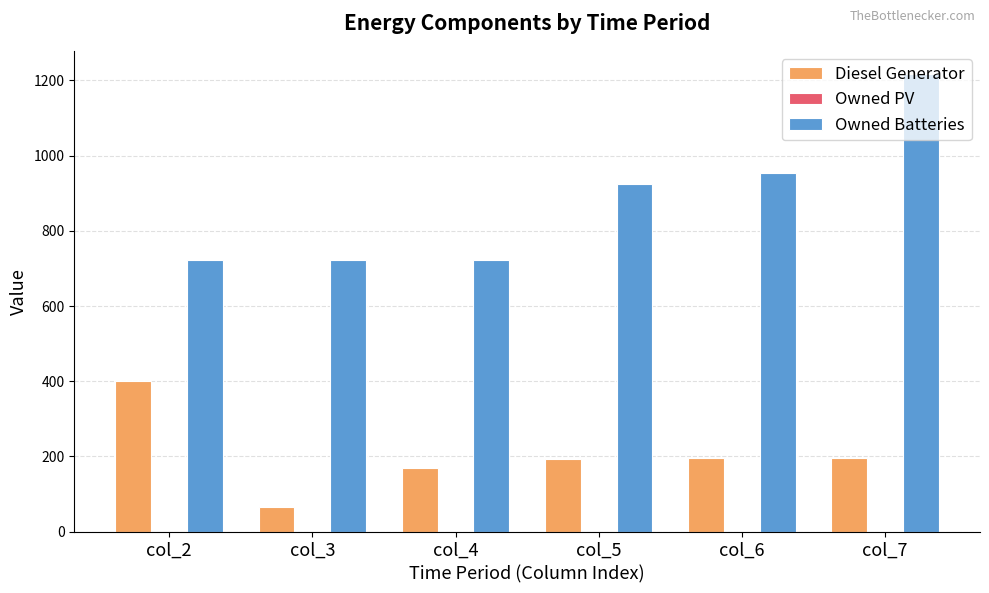

Is the value of Diesel Generator at col_3 greater than the value of Owned Batteries at col_6?

No